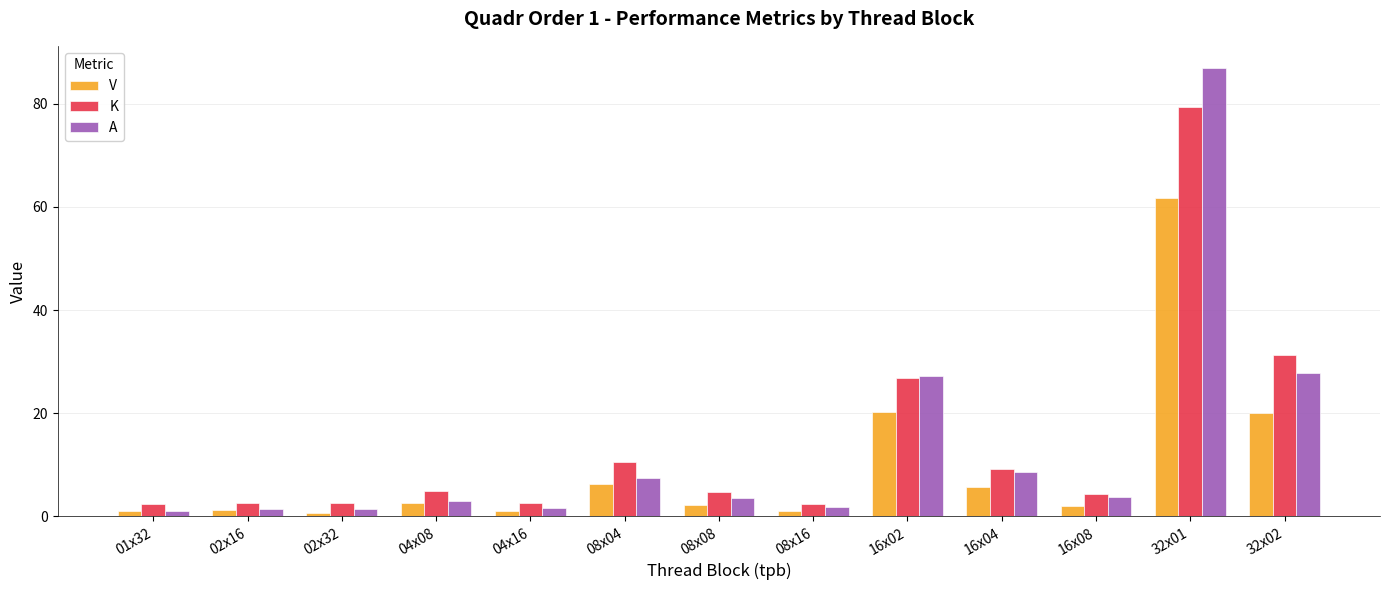

Rank the series by their maximum value, from highest to lowest.

A, K, V